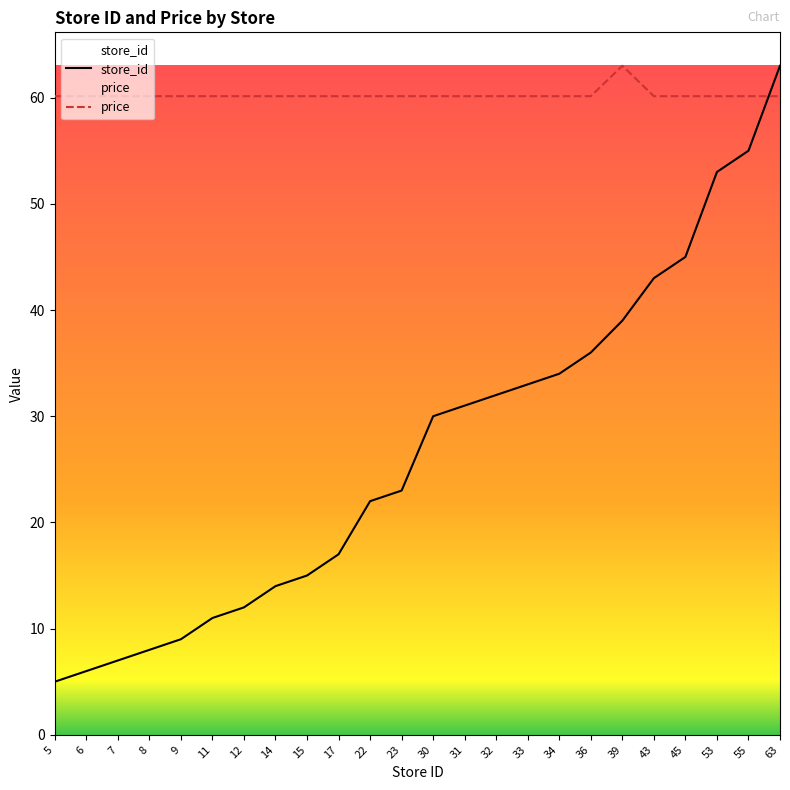

How many lines are shown in the chart?

2